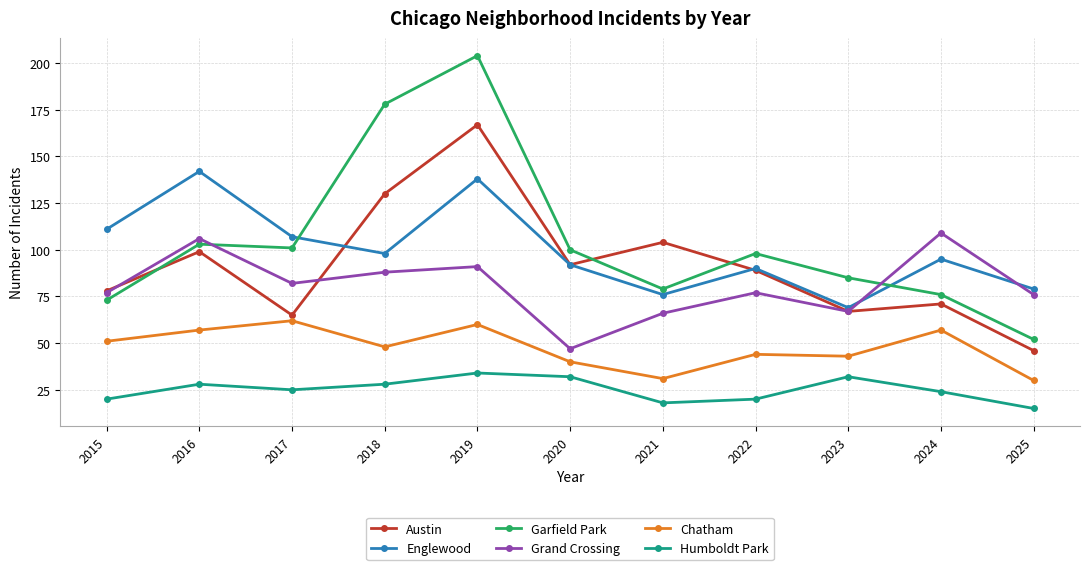

What is the sum of the Austin values at 2015 and 2021?

182